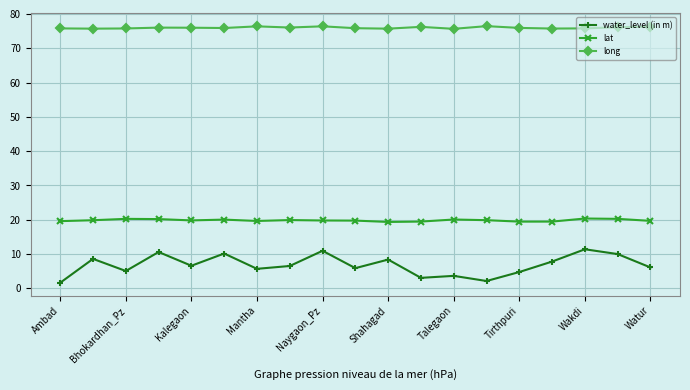

What is the value of the water_level (in m) point at the 12th from the left?

3.1